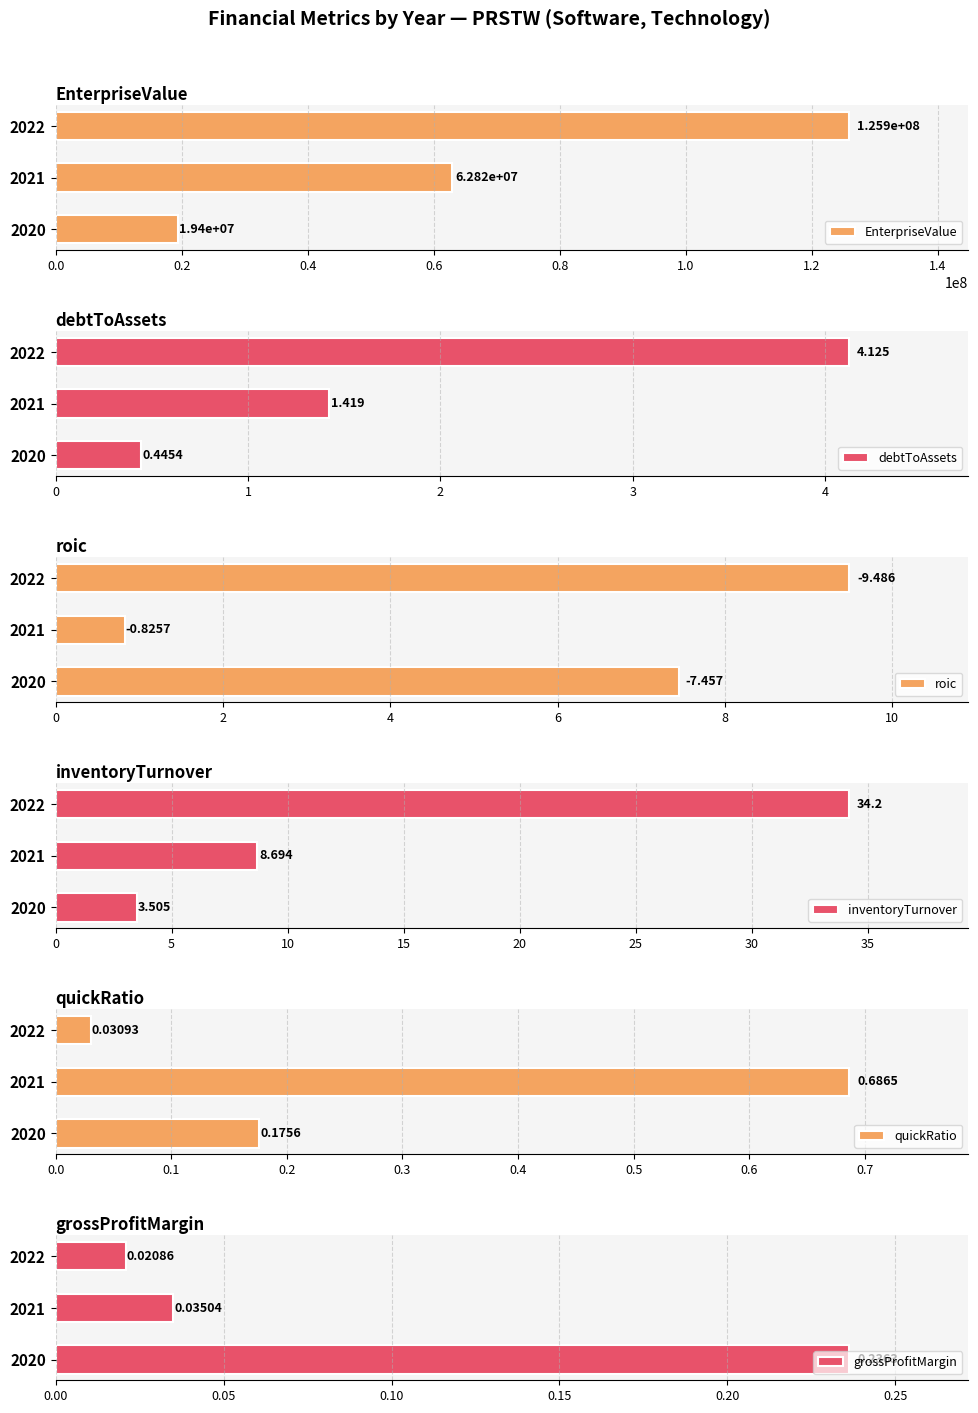

The value of inventoryTurnover at 2020 is 4.8. True or false?

False